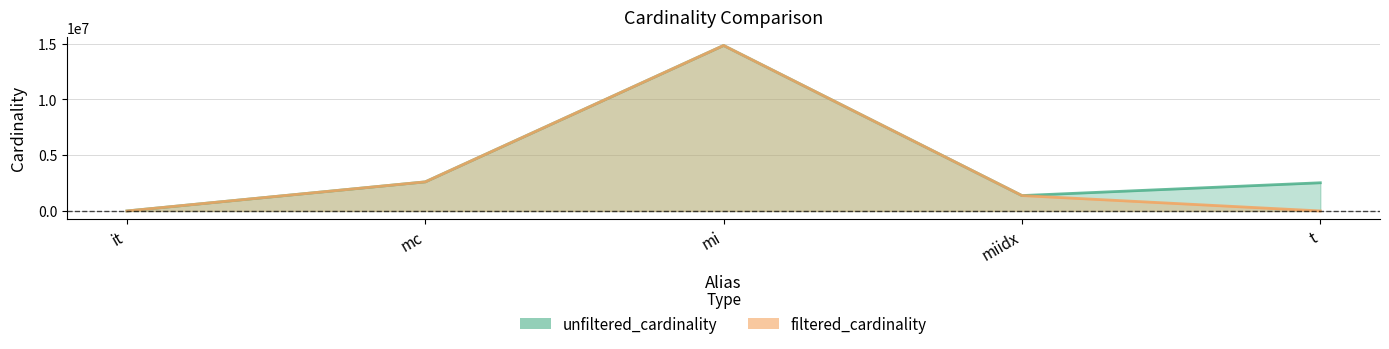

Where does the unfiltered_cardinality series first go above 2528312?

mc